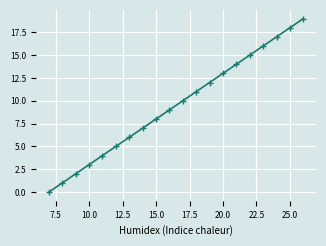

What is the greatest value displayed?

19